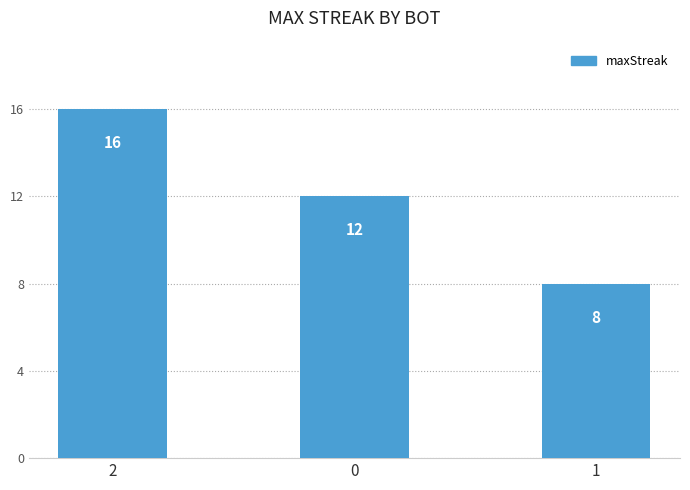

Which has a higher value, 0 or 2?

2